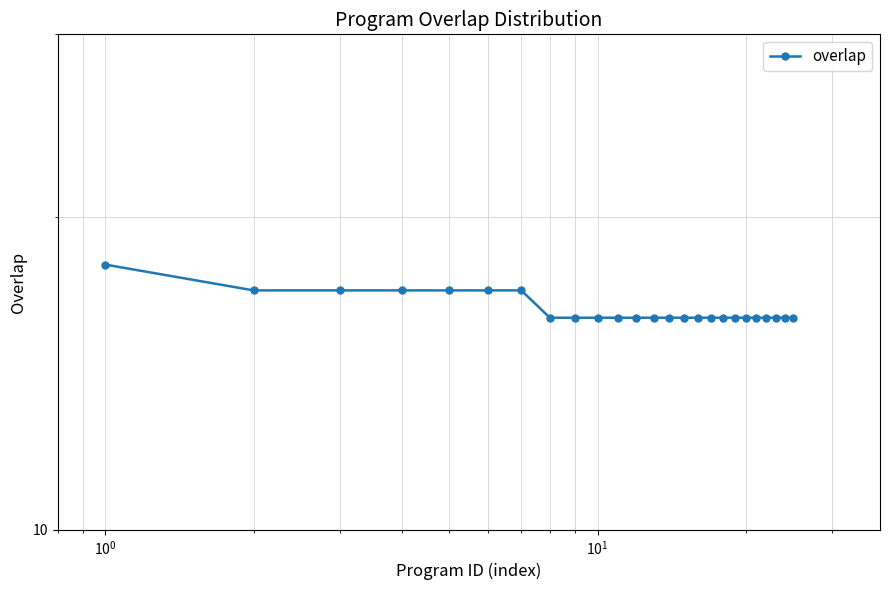

What is the maximum value shown in the chart?

18